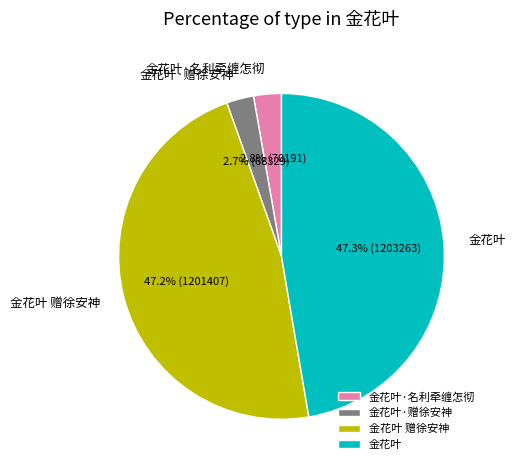

What percentage is the 金花叶·赠徐安神 slice, to the nearest percent?

3%